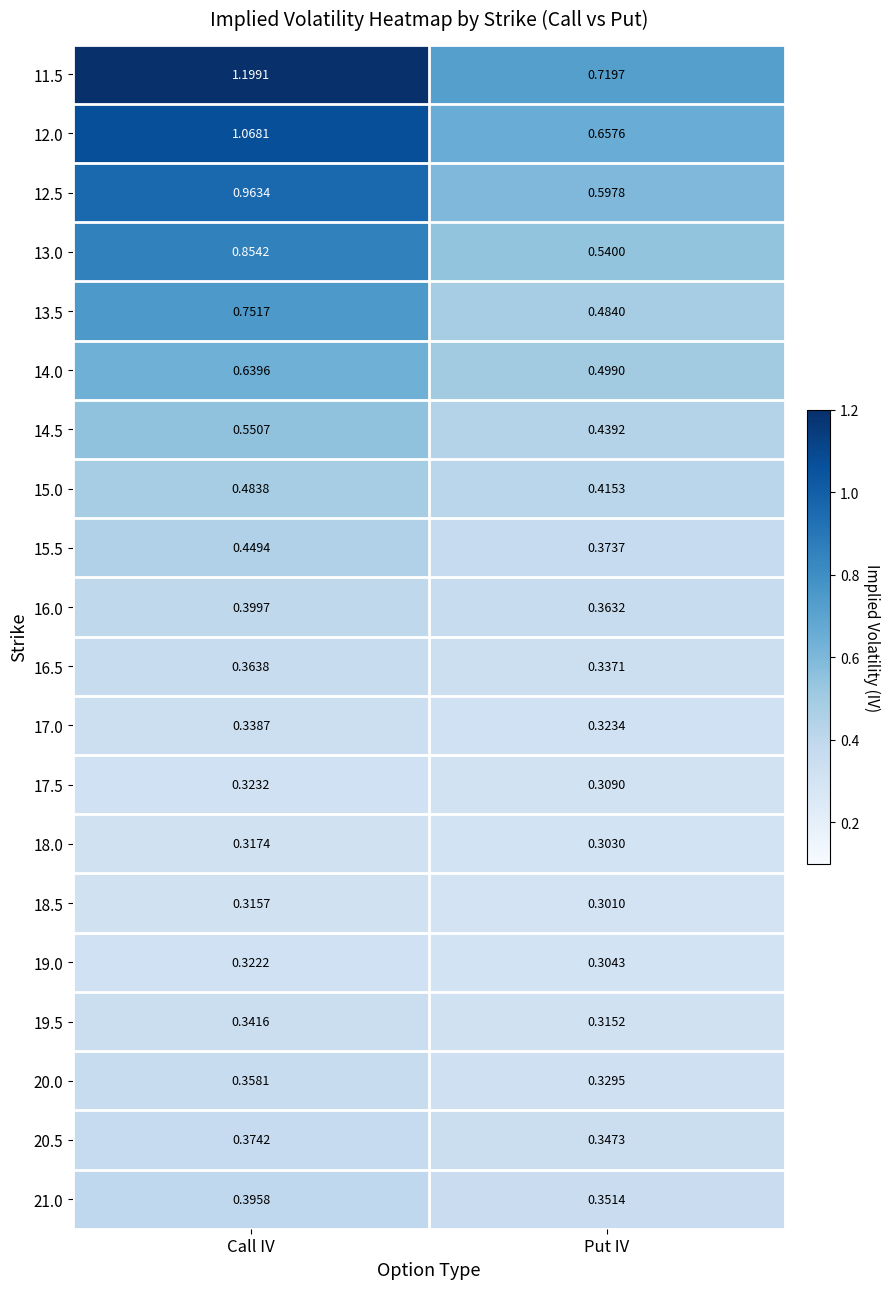

At which category does the chart reach its minimum across all series?

Put IV